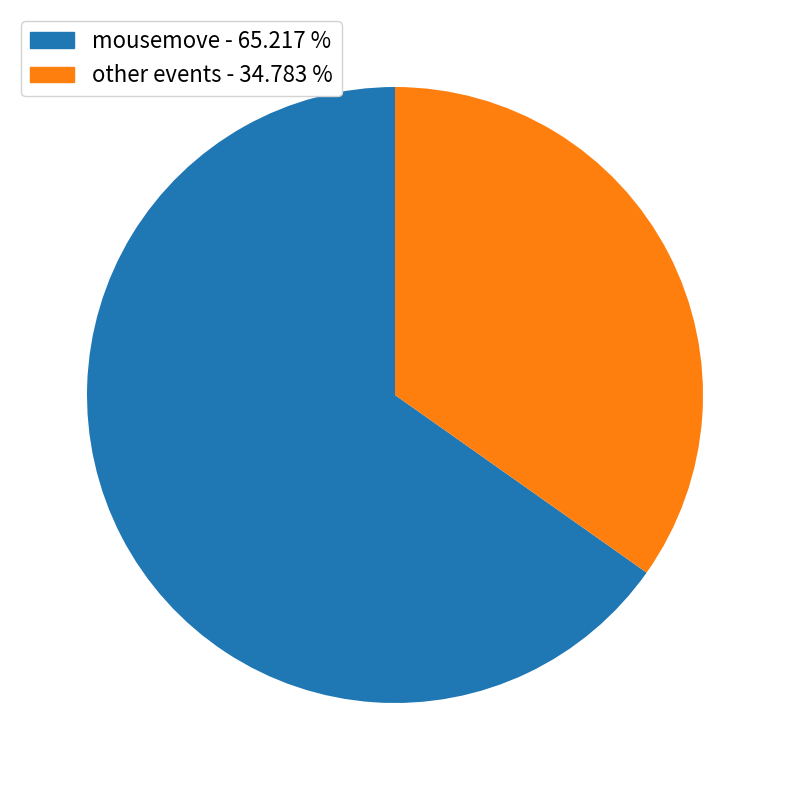

Is there any slice that represents more than half of the pie?

Yes